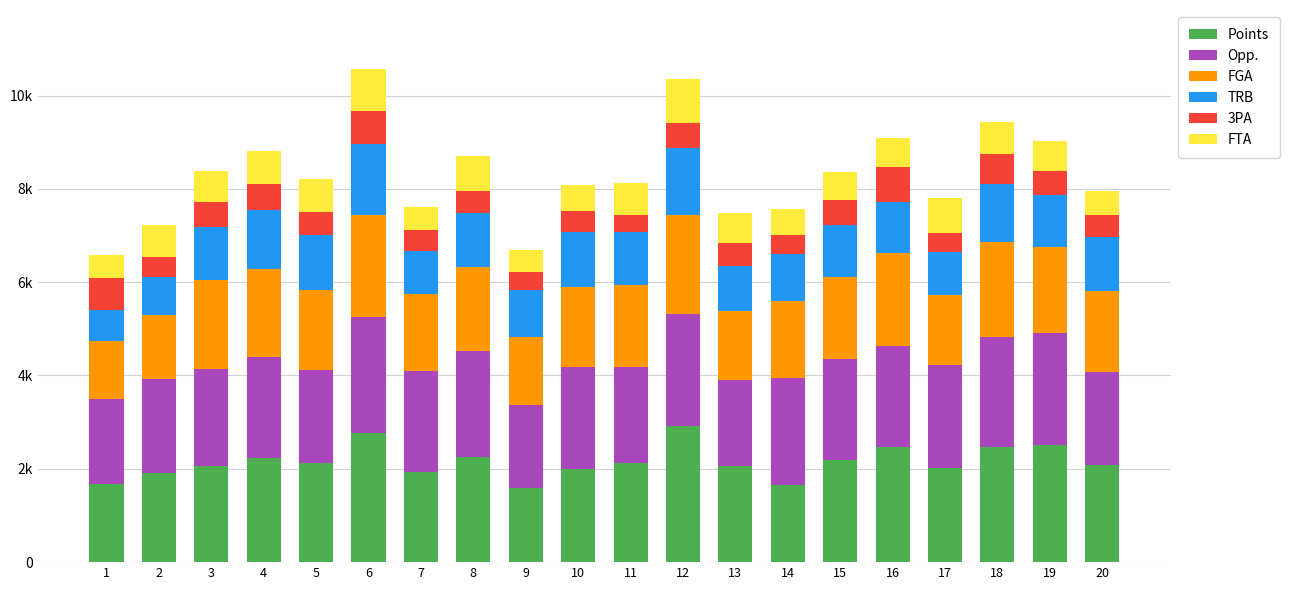

Does the chart contain stacked bars?

Yes